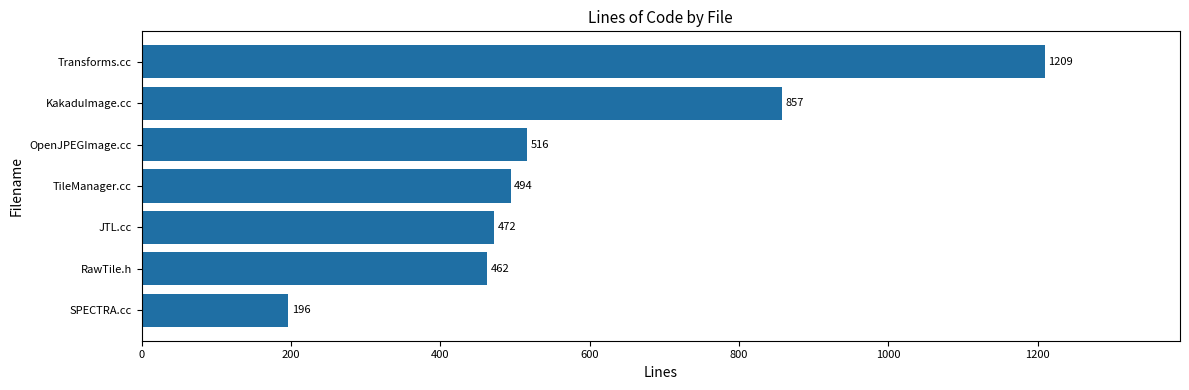

Rank the categories by value from lowest to highest.

SPECTRA.cc, RawTile.h, JTL.cc, TileManager.cc, OpenJPEGImage.cc, KakaduImage.cc, Transforms.cc